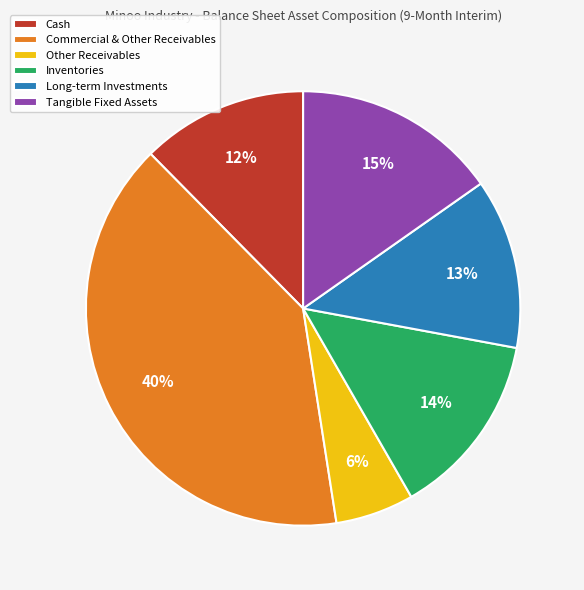

Does Long-term Investments represent more than half of the total?

No